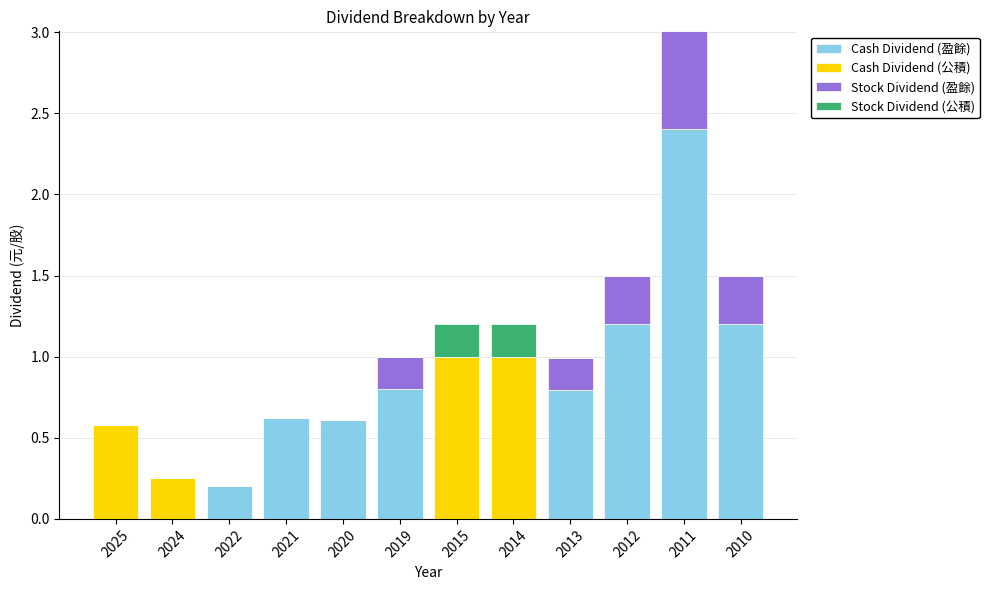

What is the difference between the Cash Dividend (盈餘) values at 2012 and 2019?

0.4